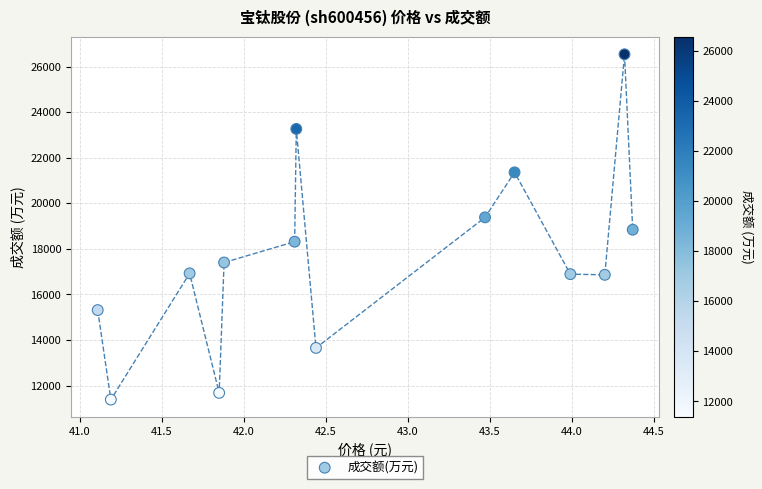

What is the range of Y values (max minus min)?

15154